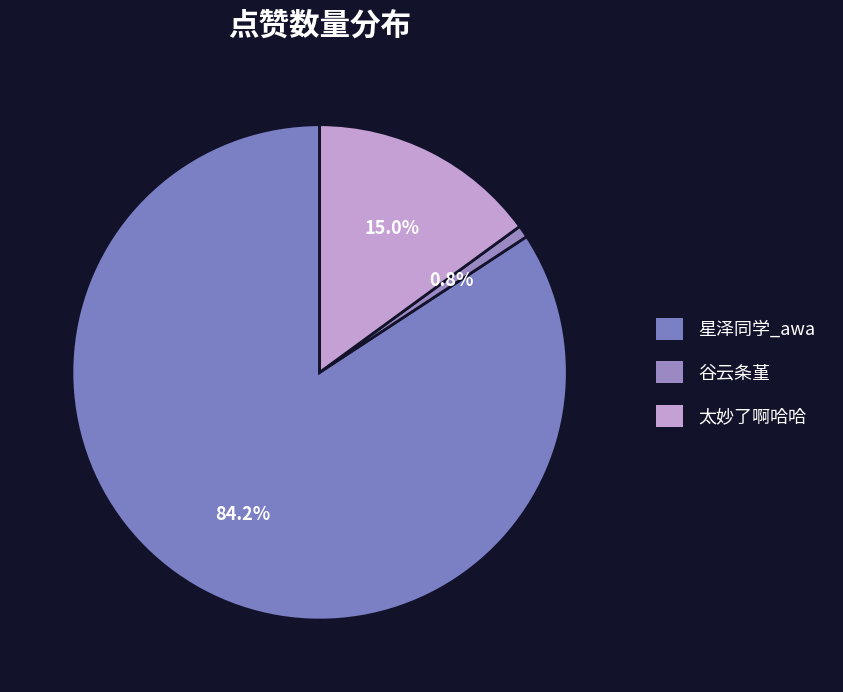

Rank the categories by value from lowest to highest.

谷云条堇, 太妙了啊哈哈, 星泽同学_awa